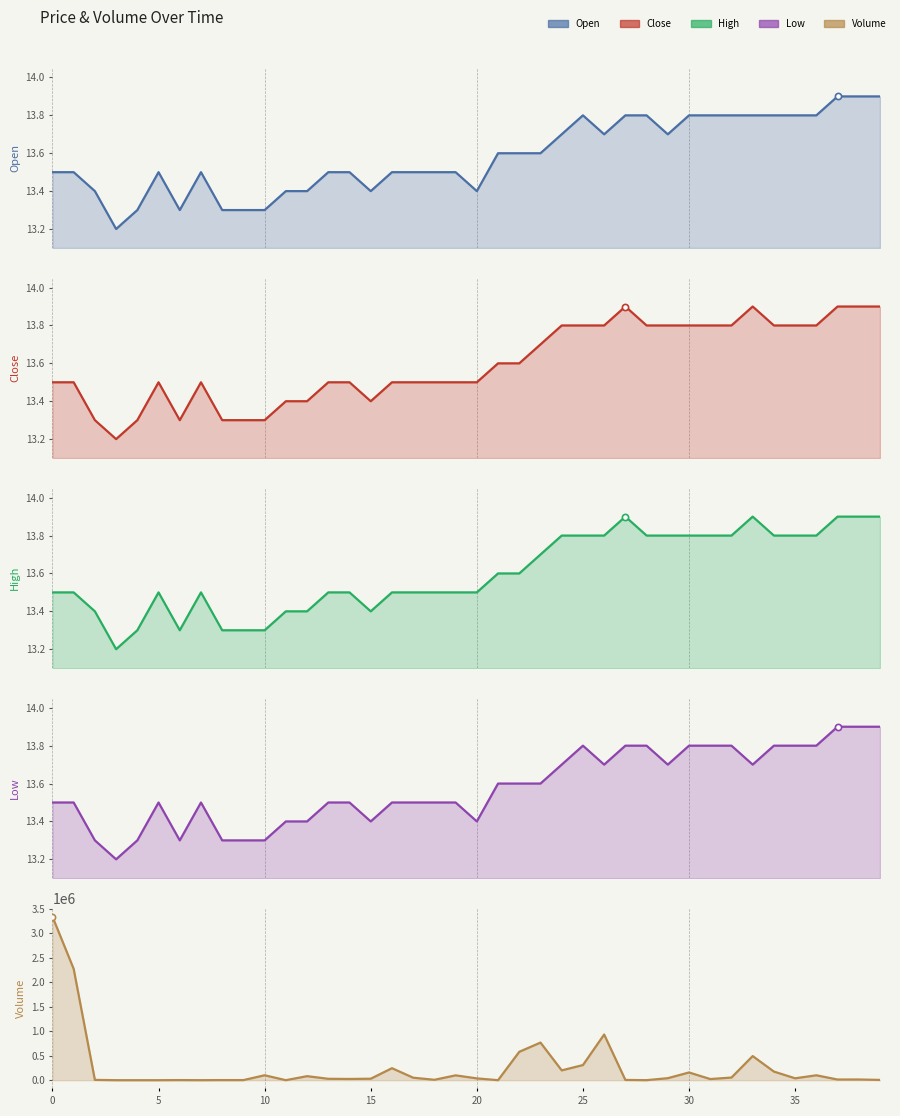

Which series has the widest spread of Y values?

Volume